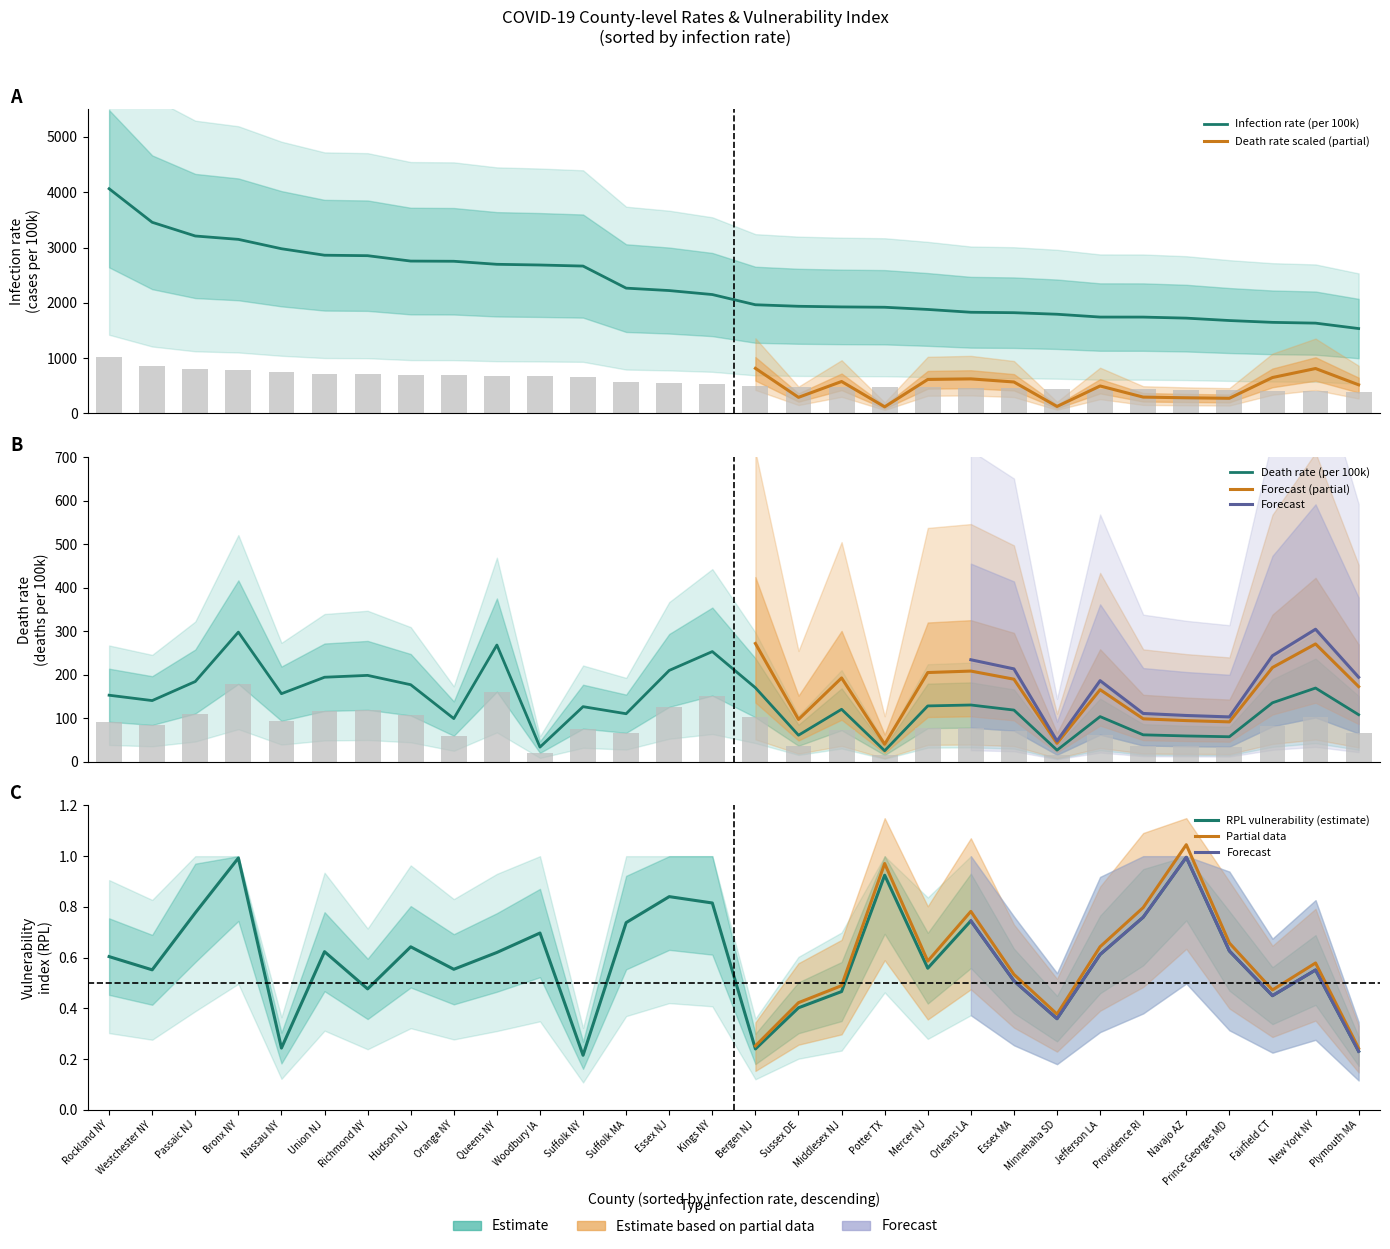

Is it true that tasa_contagios equals 914.6 at Kings NY?

False